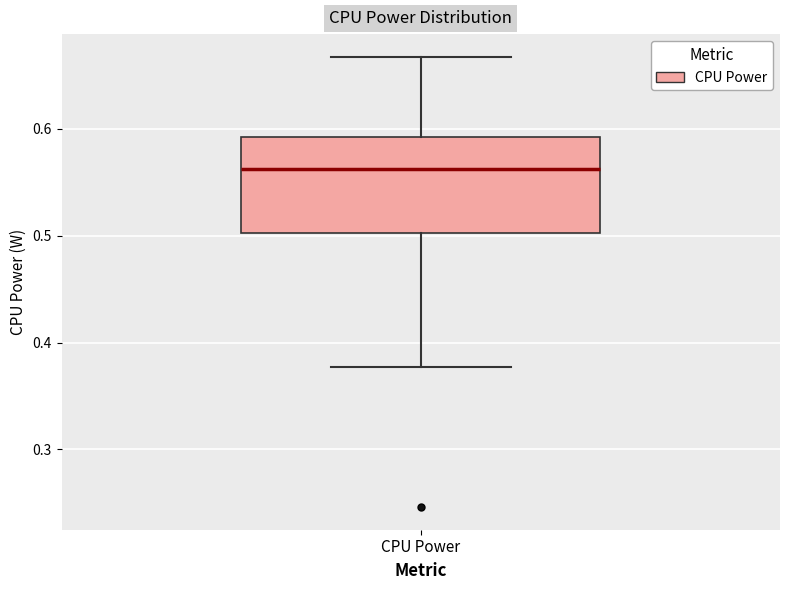

Where does the upper whisker of the box for CPU Power end on the y-axis? The values are not printed on the chart, so give them approximately, as read against the axis.

0.67